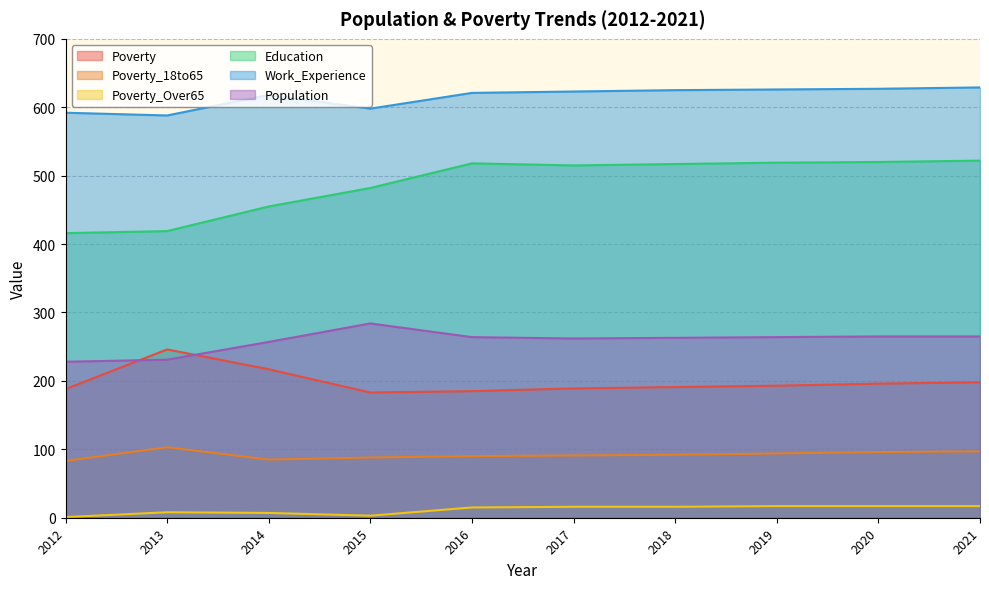

At which label does Poverty_18to65 reach its minimum?

2012